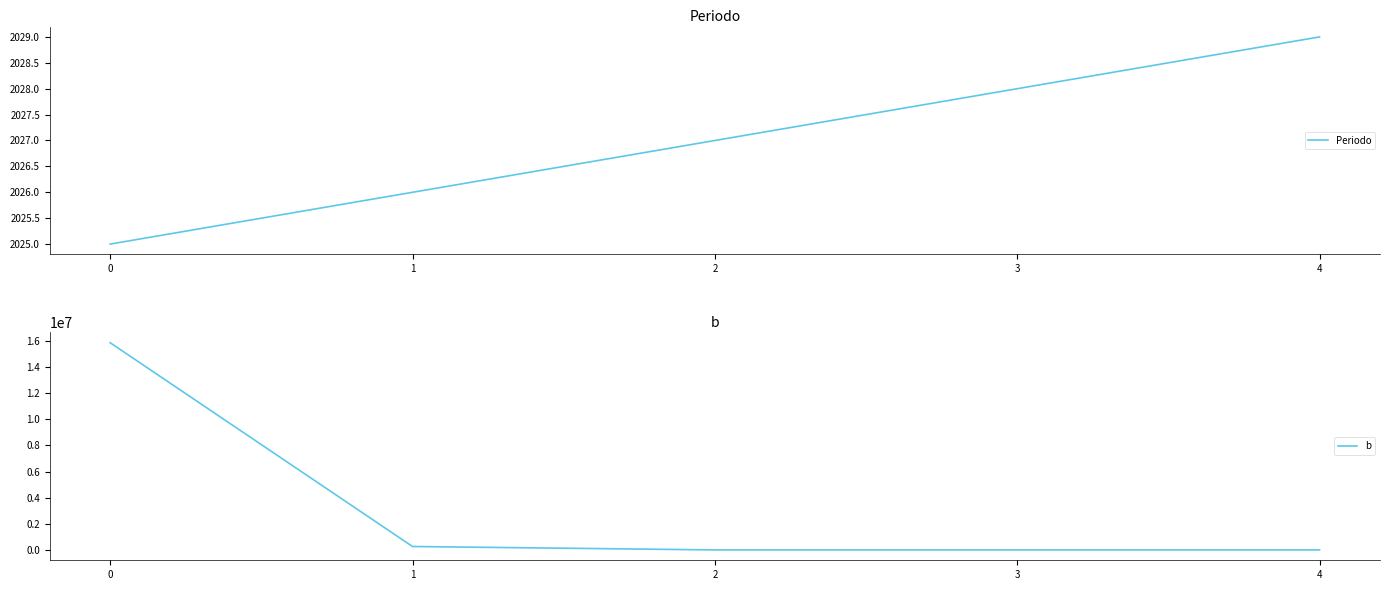

Where is b nearest to the value 7930000?

1